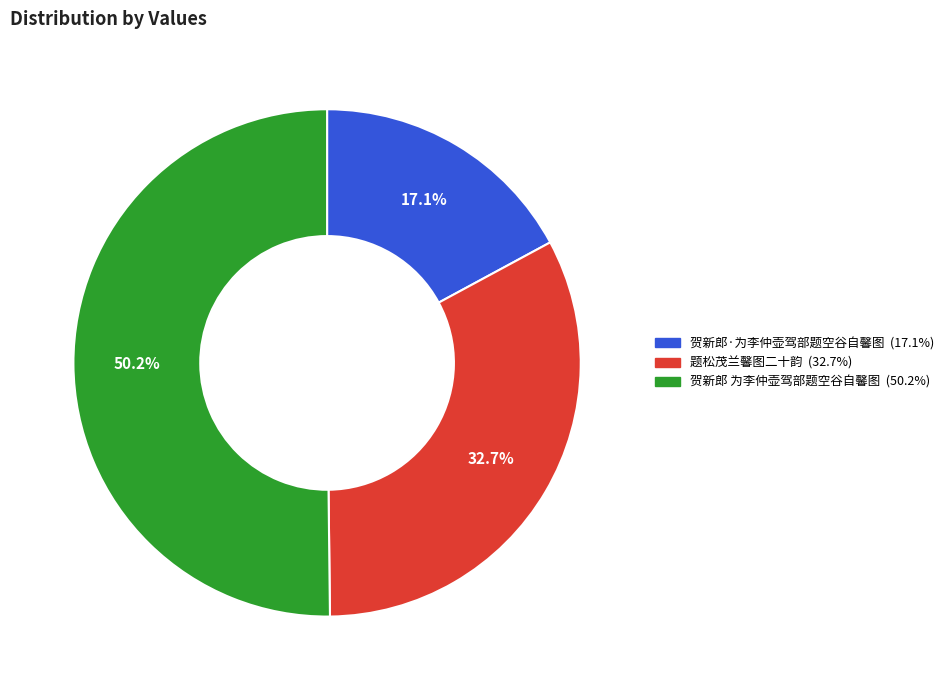

Which category has the smallest portion of the pie?

贺新郎·为李仲壶驾部题空谷自馨图